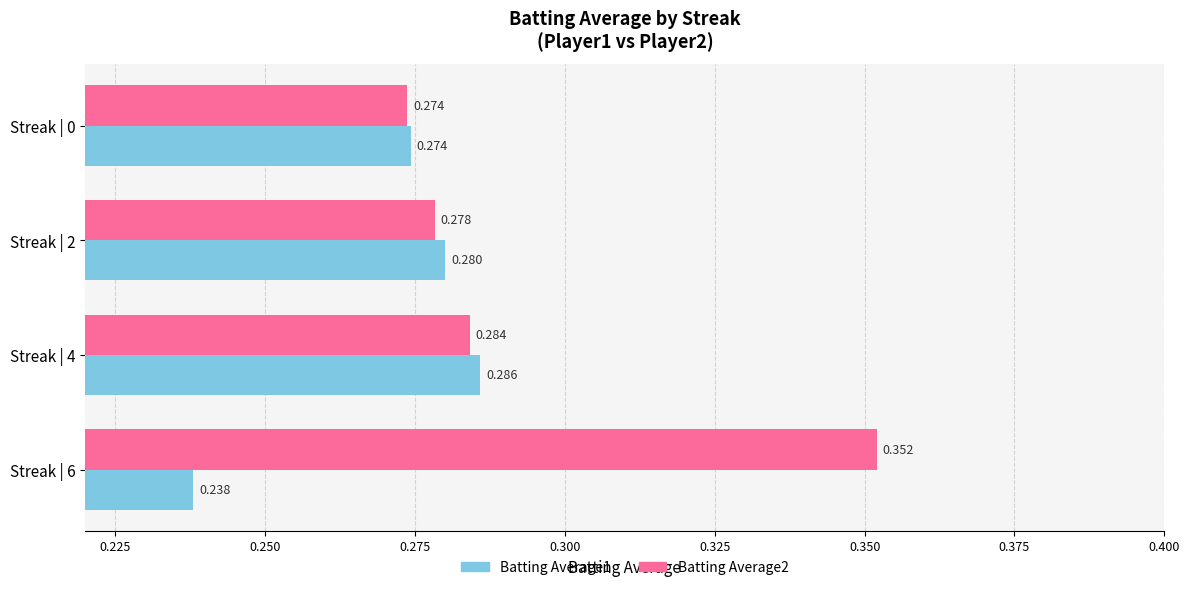

What are all the series names shown in the legend?

Batting Average1, Batting Average2